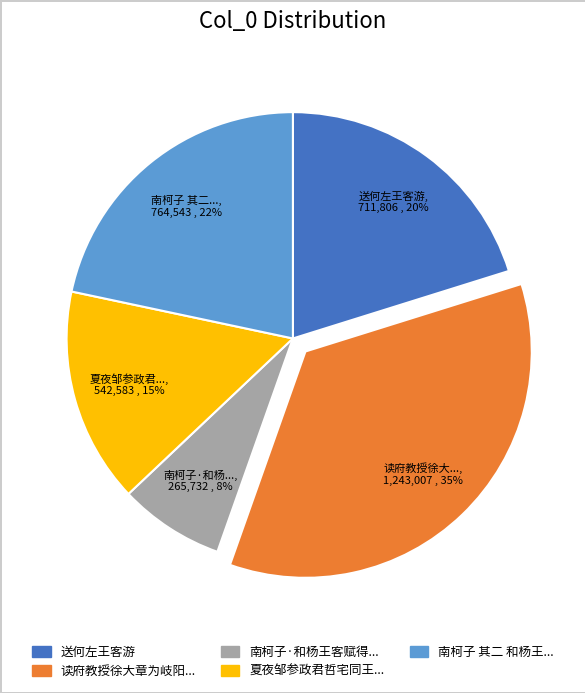

To the nearest percent, what is the average slice percentage?

20%